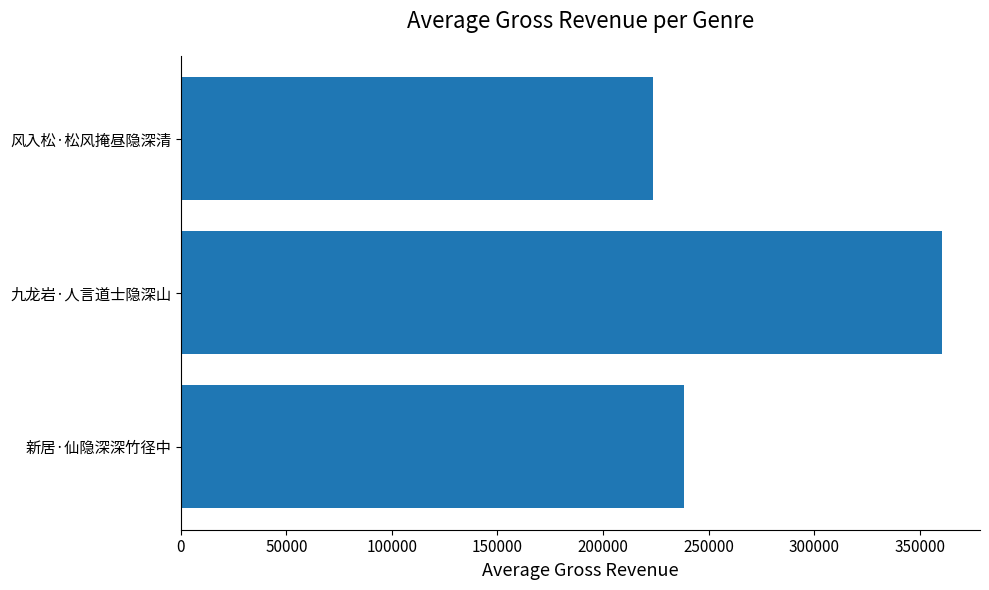

What is the approximate value at 新居·仙隐深深竹径中, to the nearest 50?

238350